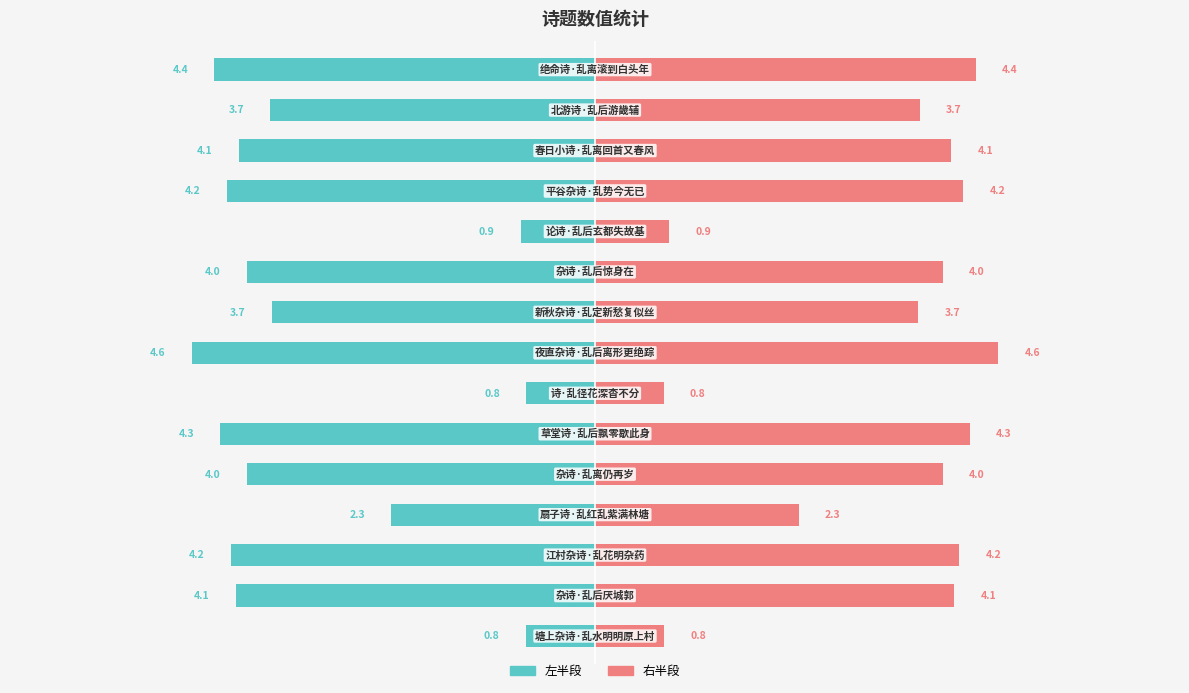

The 左半段 series shows -6.6 at 0. True or false?

False